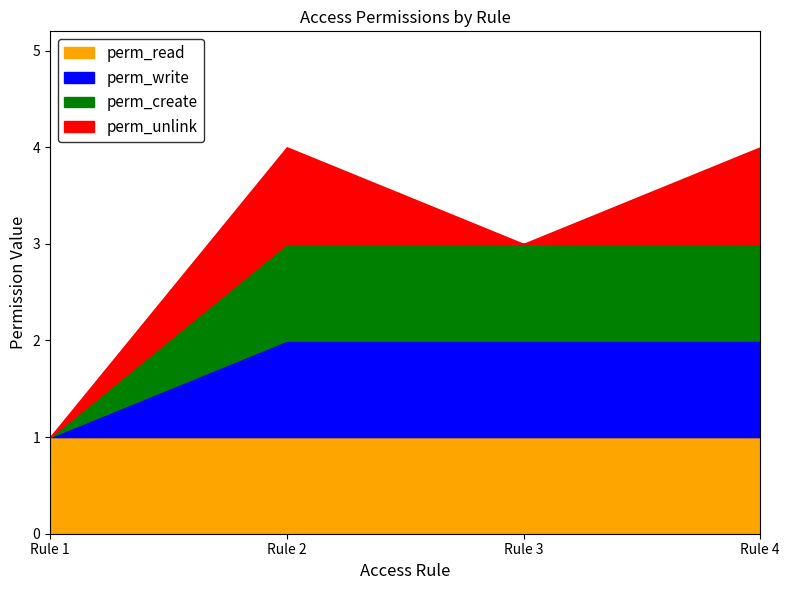

How many categories are shown in the chart?

4